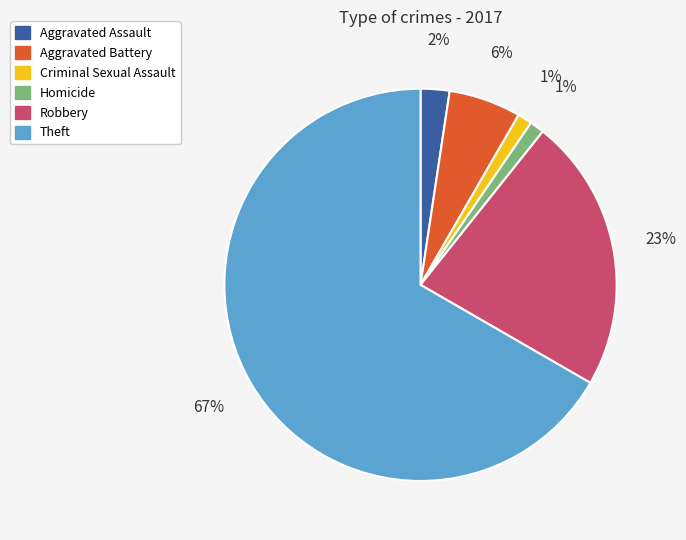

Does any single category account for the majority?

Yes